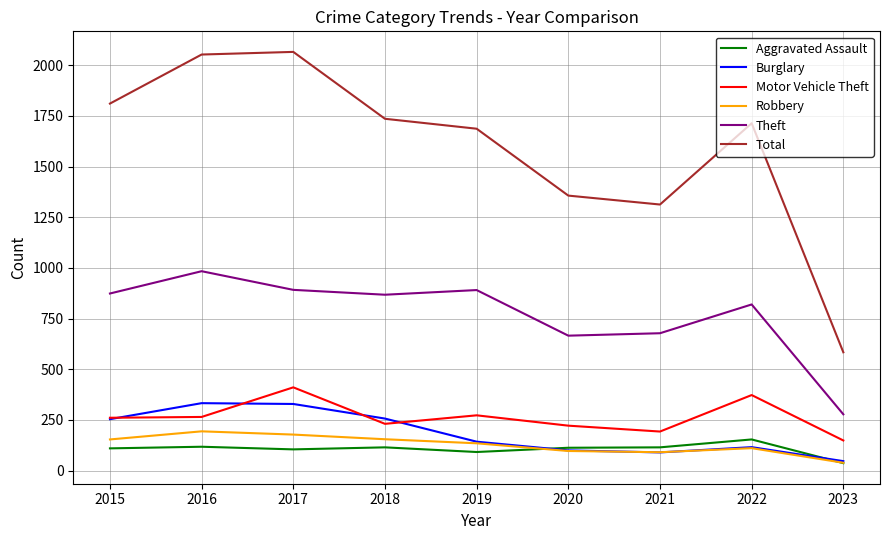

Is the value of Aggravated Assault at 2016 greater than the value of Motor Vehicle Theft at 2018?

No